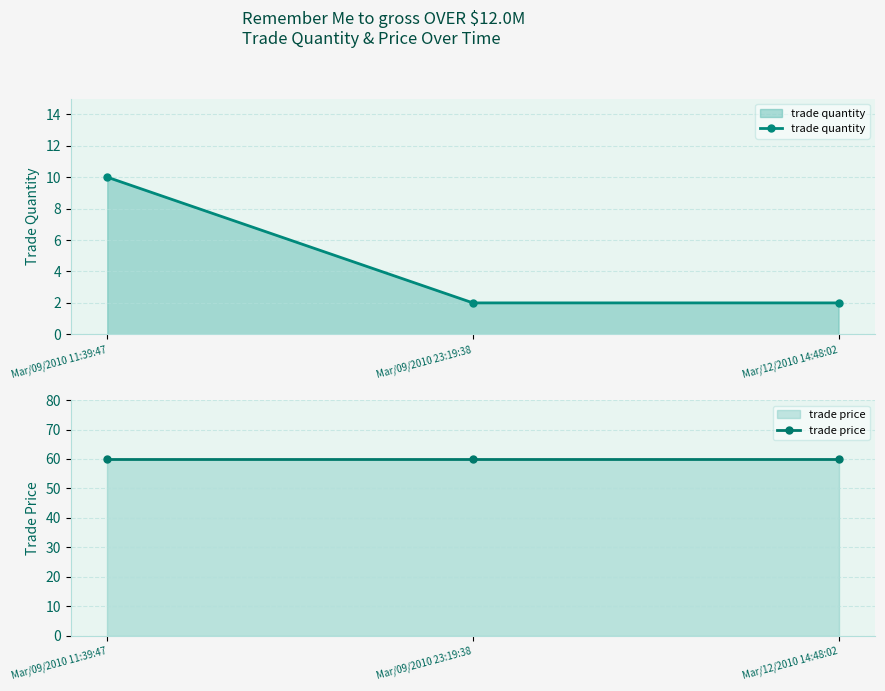

What is the sum of all trade price values?

180